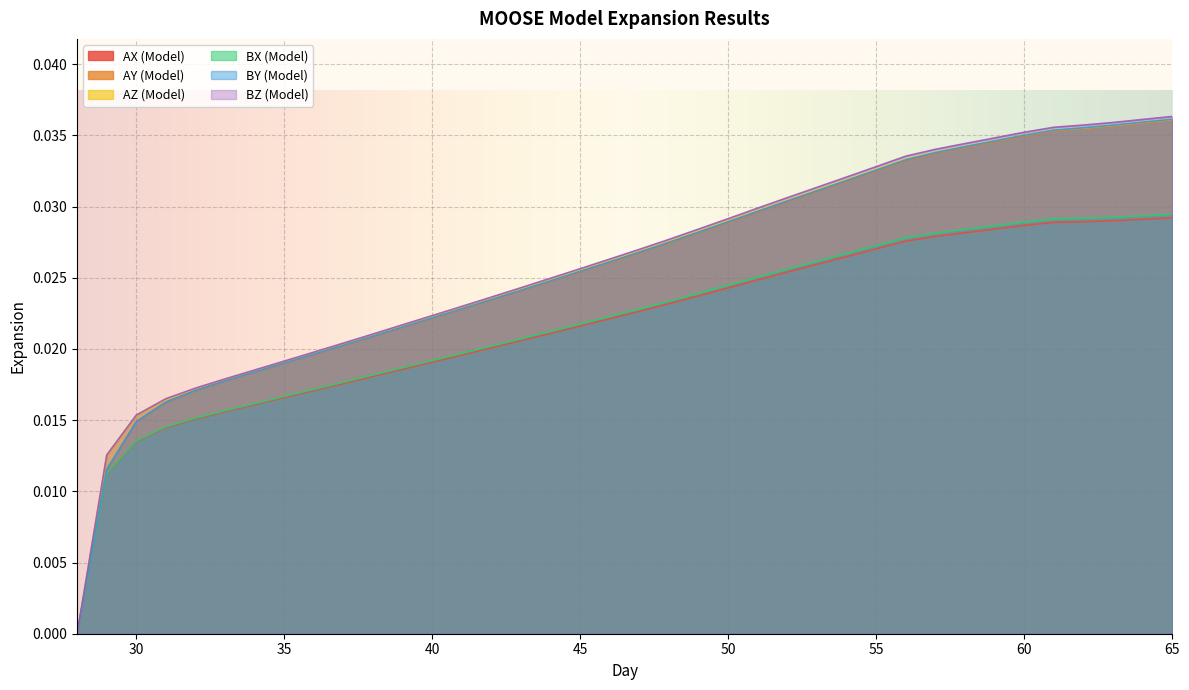

True or false: BZ (Model) and AZ (Model) intersect in this chart.

False